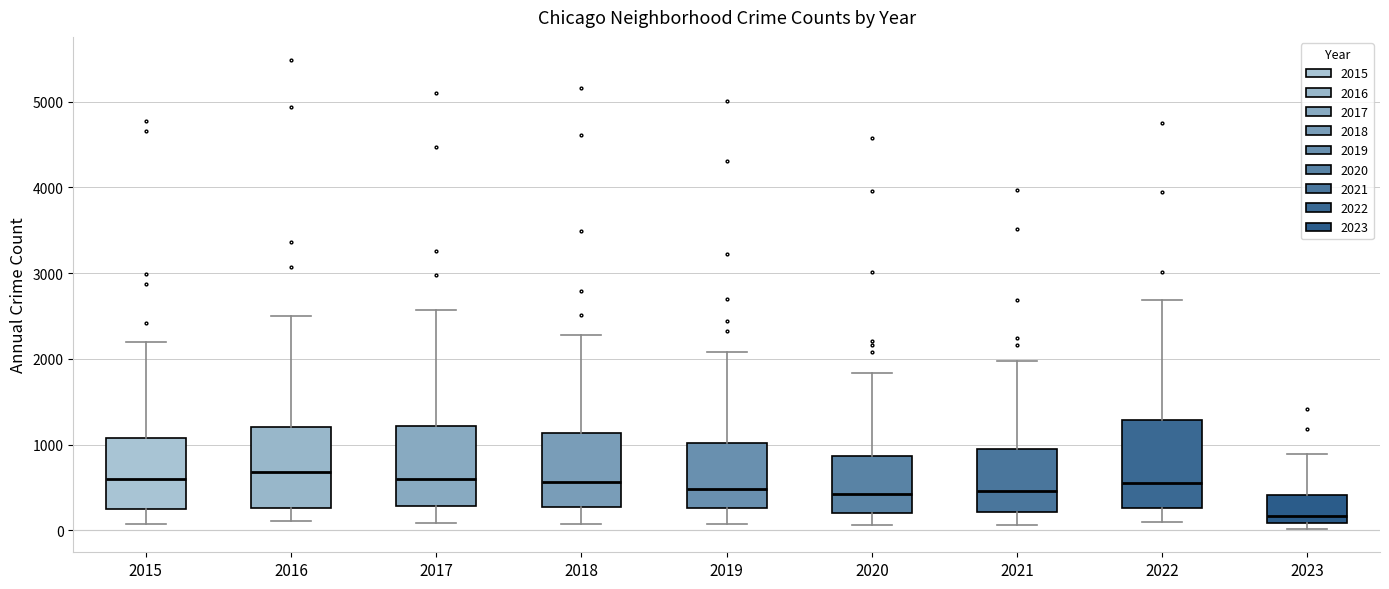

Reading left to right, read every box against the y-axis: the position of its median line, the range the box covers, and the ends of its whiskers. The values are not printed on the chart, so give them approximately, as read against the axis.

2015: median 600, box 300 to 1100, whiskers 100 to 2200
2016: median 700, box 300 to 1200, whiskers 100 to 2500
2017: median 600, box 300 to 1200, whiskers 100 to 2600
2018: median 600, box 300 to 1100, whiskers 100 to 2300
2019: median 500, box 300 to 1000, whiskers 100 to 2100
2020: median 400, box 200 to 900, whiskers 100 to 1800
2021: median 500, box 200 to 1000, whiskers 100 to 2000
2022: median 600, box 300 to 1300, whiskers 100 to 2700
2023: median 200, box 100 to 400, whiskers 0 to 900